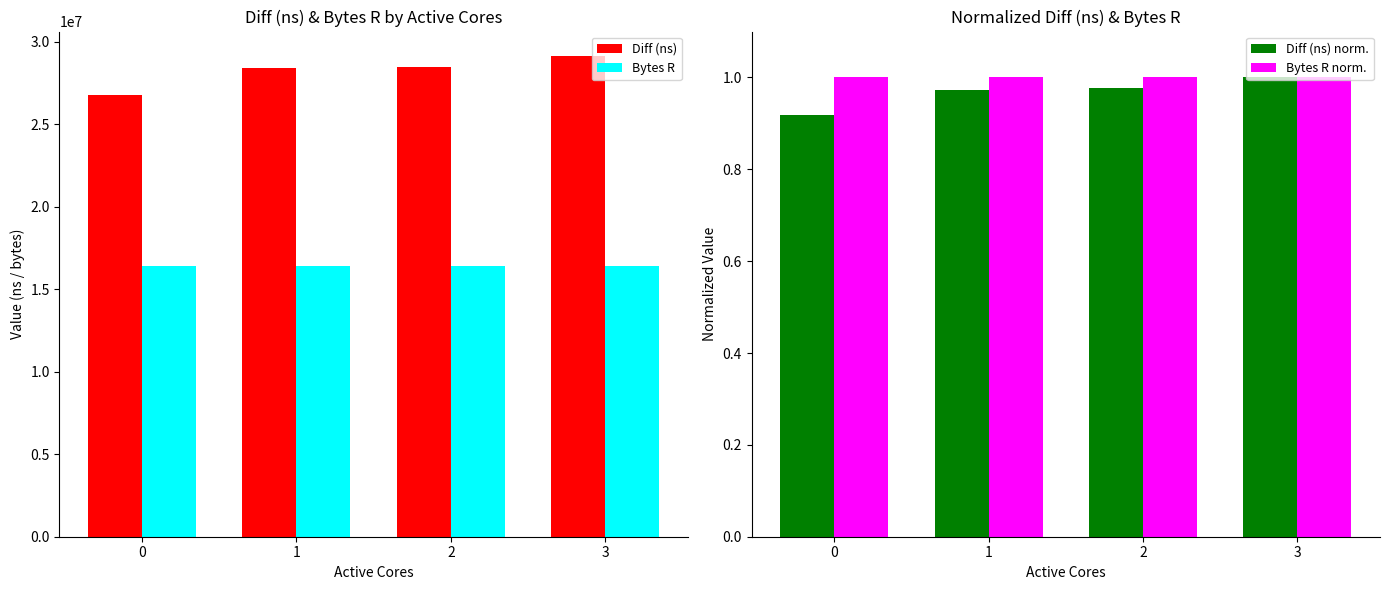

How many series are shown in this chart?

4